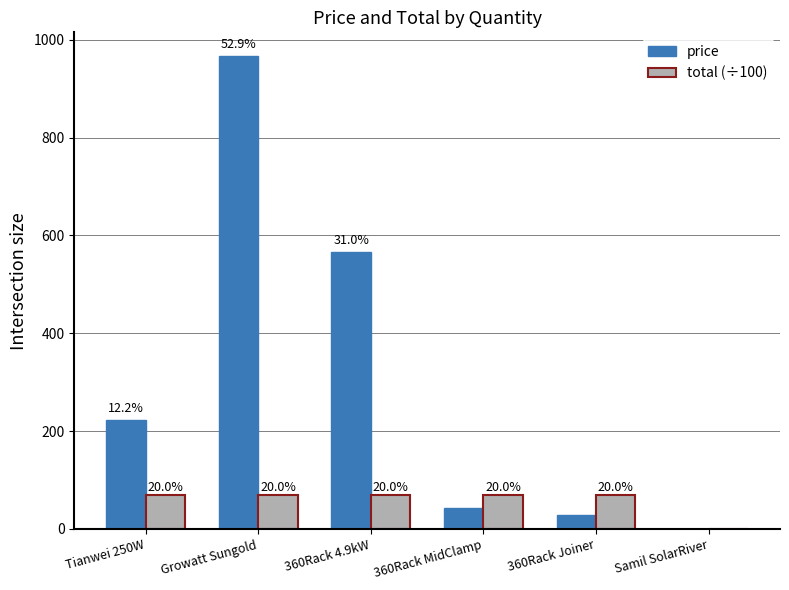

Which category has the lowest value in the price series?

Samil SolarRiver